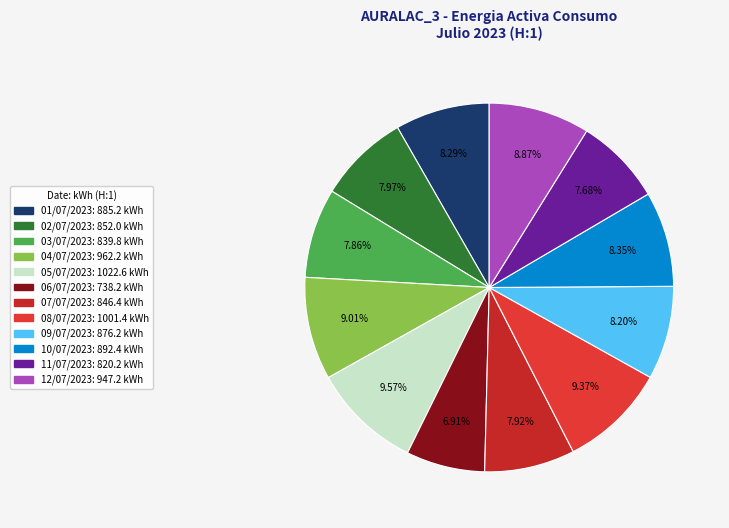

To the nearest percent, what portion does 04/07/2023 represent?

9%